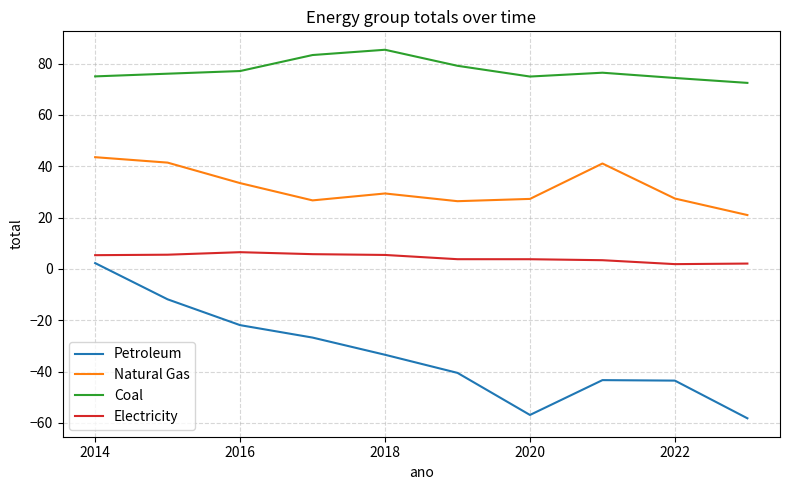

True or false: Natural Gas and Petroleum intersect in this chart.

False